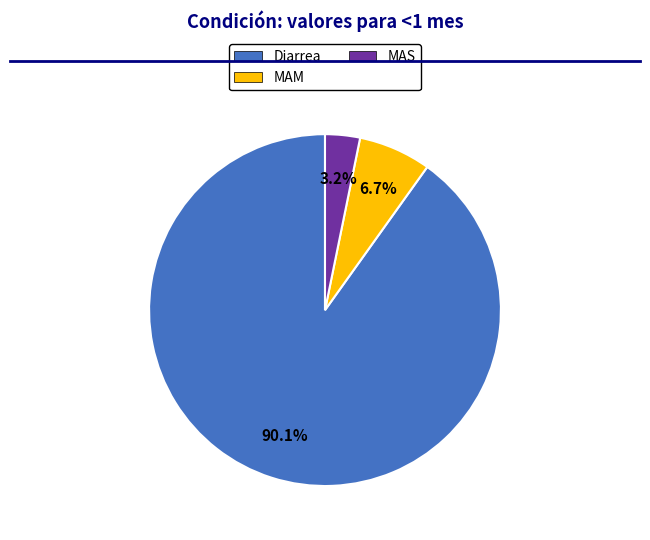

Is it true that MAM is 7% of the pie?

True